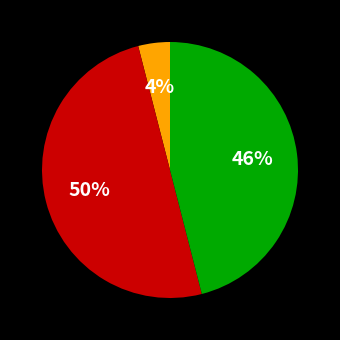

To the nearest percent, what is the difference between the largest and smallest slice percentages?

46%